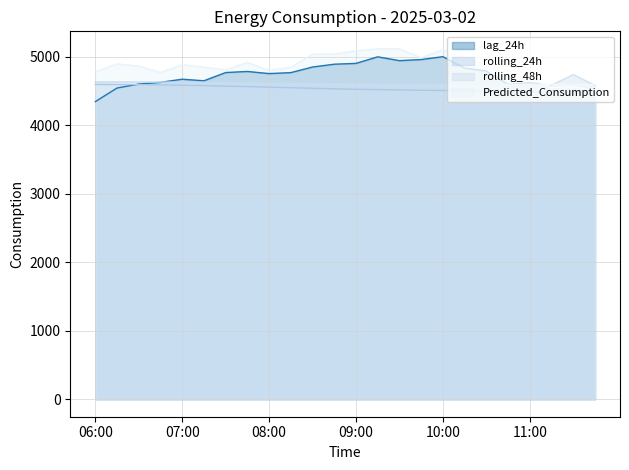

Is the value of rolling_48h at 06:00 greater than the value of rolling_24h at 09:00?

Yes